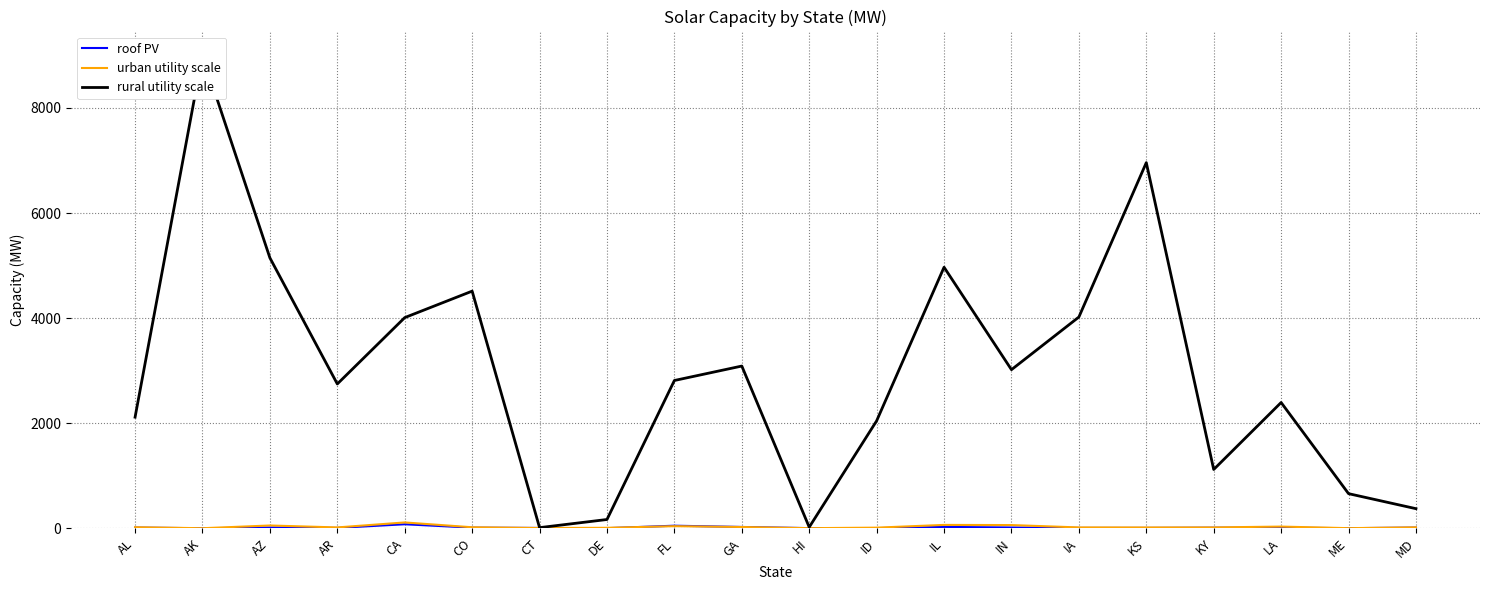

At which category does the chart reach its peak across all series?

AK